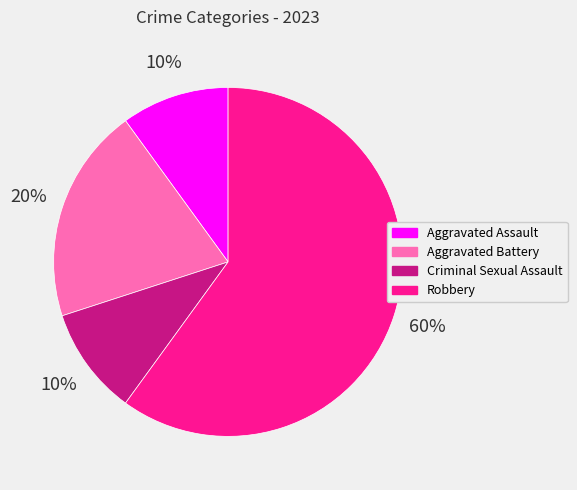

Combined, do Aggravated Assault and Robbery account for over 50%?

Yes